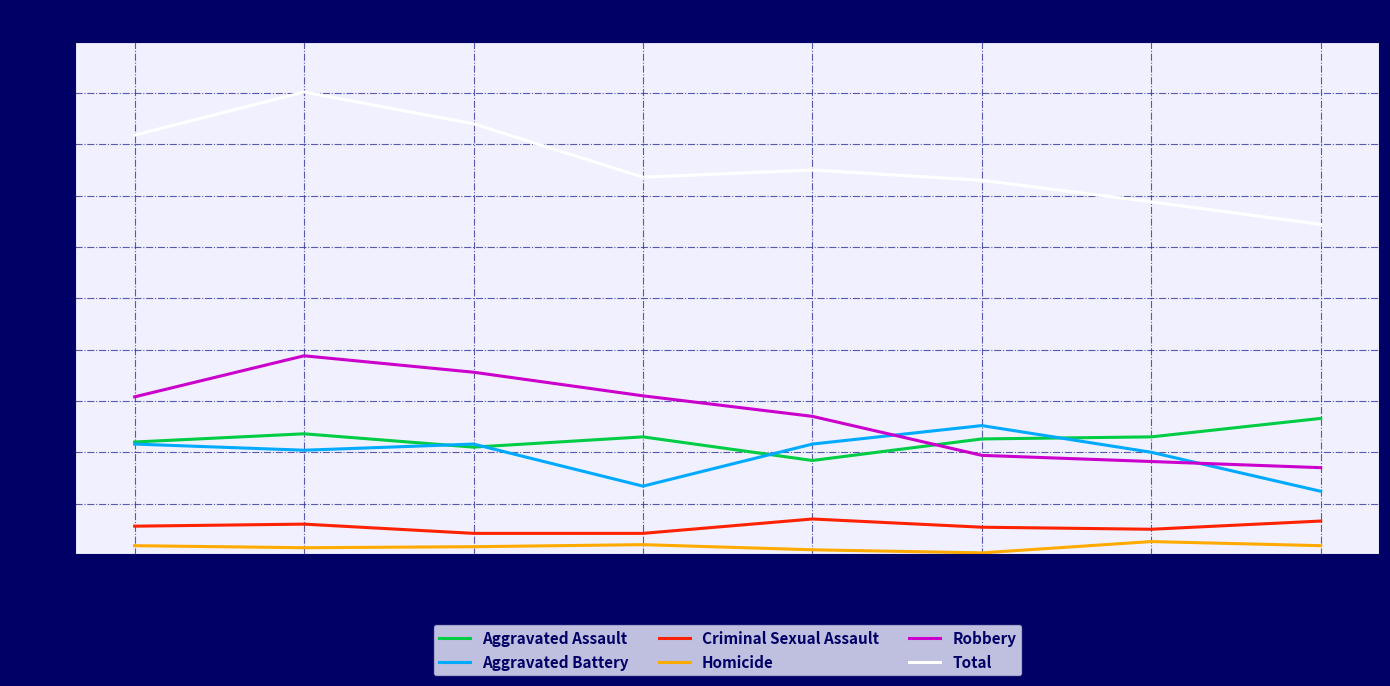

Count the number of categories in the chart.

8